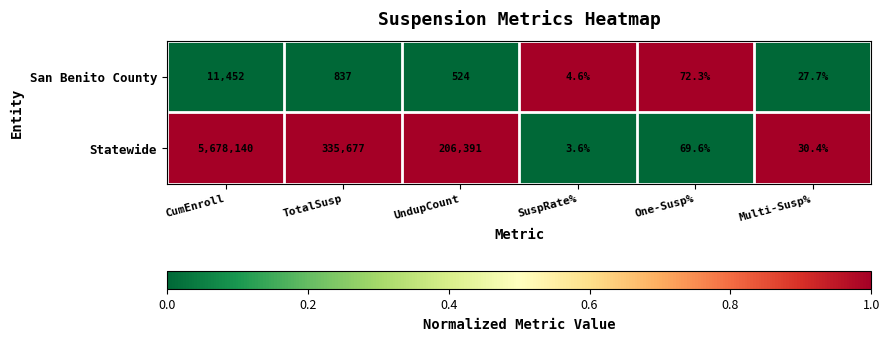

Where does the Statewide series first go above 206391?

CumEnroll